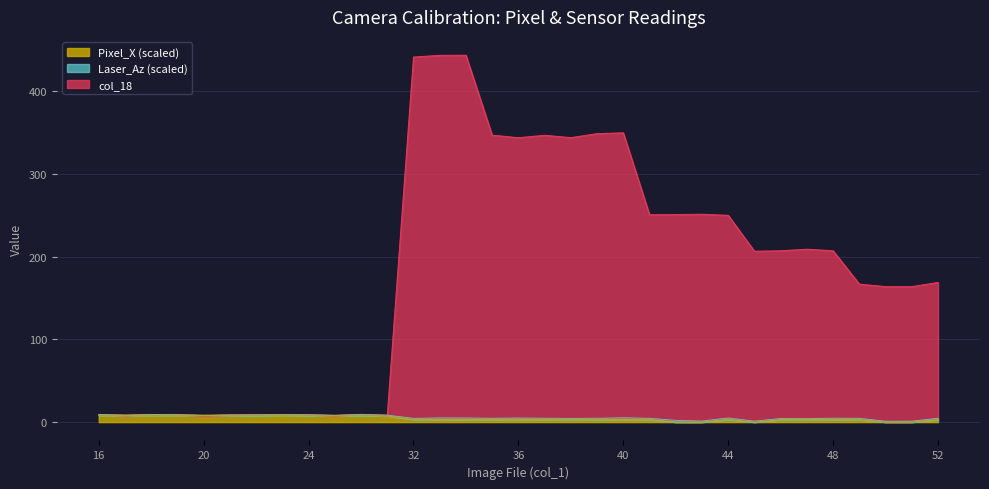

Which category has the highest value in the Pixel_X series?

23